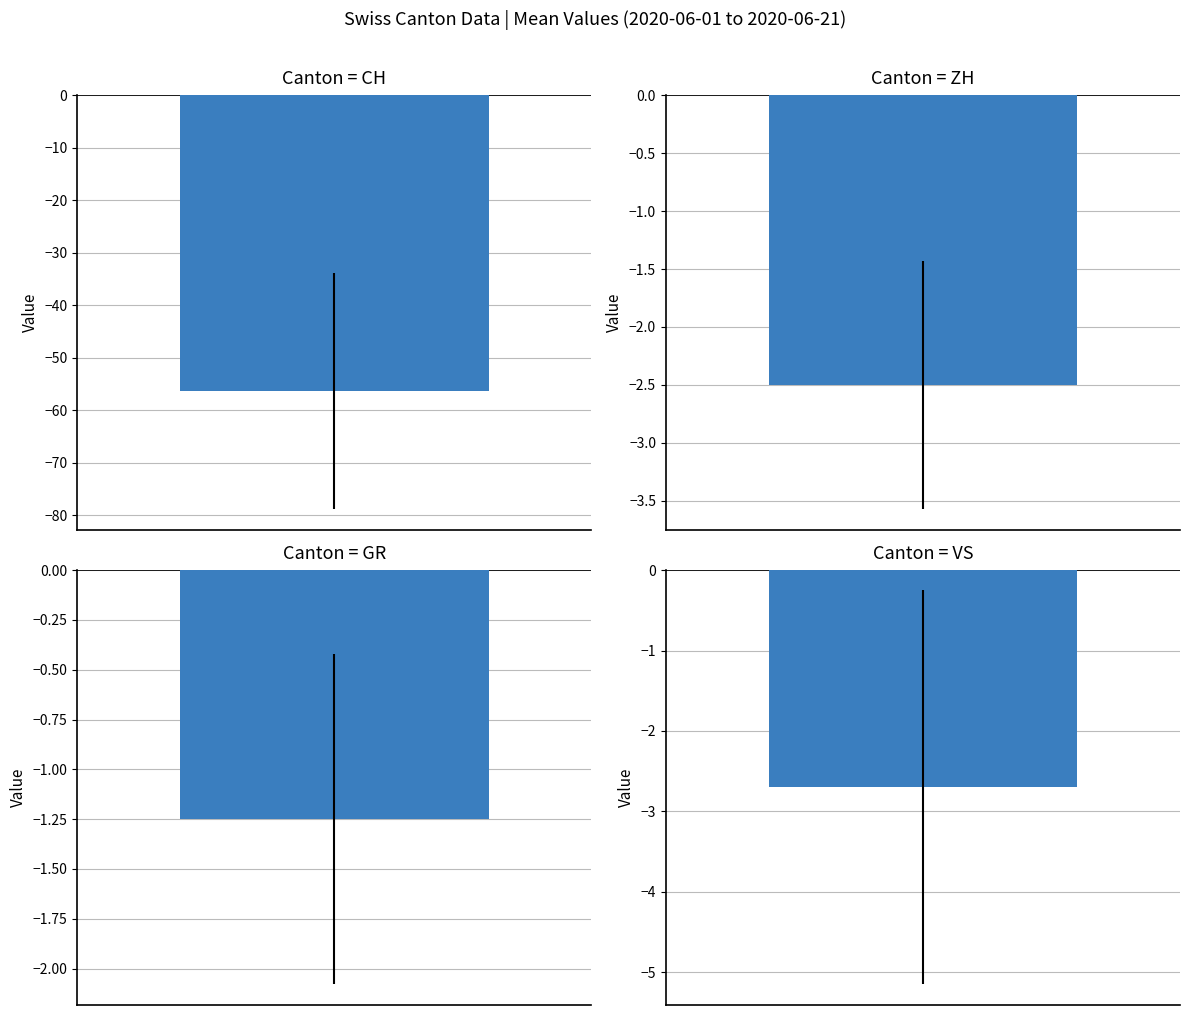

Which series has the largest range (max minus min)?

CH